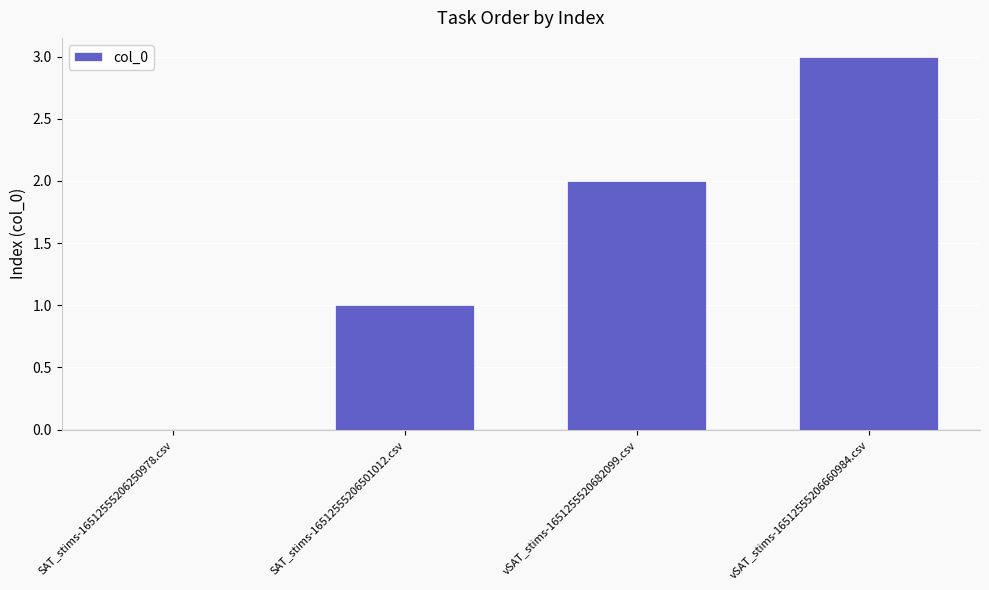

Reading left to right, list all the values displayed in this chart.

SAT_stims-16512555206250978.csv=0	SAT_stims-16512555206501012.csv=1	vSAT_stims-1651255520682099.csv=2	vSAT_stims-16512555206660984.csv=3